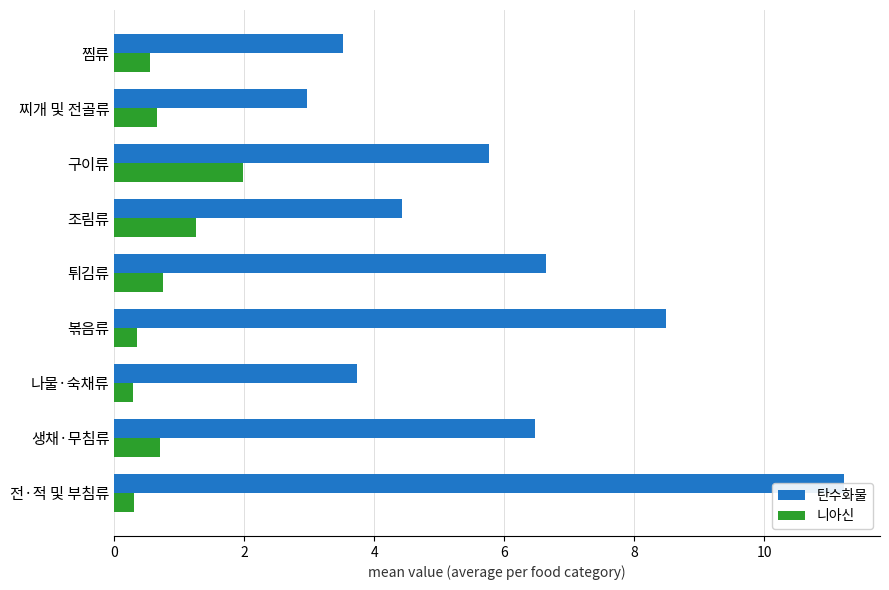

What is the difference between the maximum and minimum values in the 니아신 series?

1.7